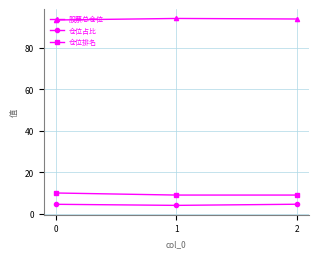

Does the chart display data point markers on the line(s)?

Yes